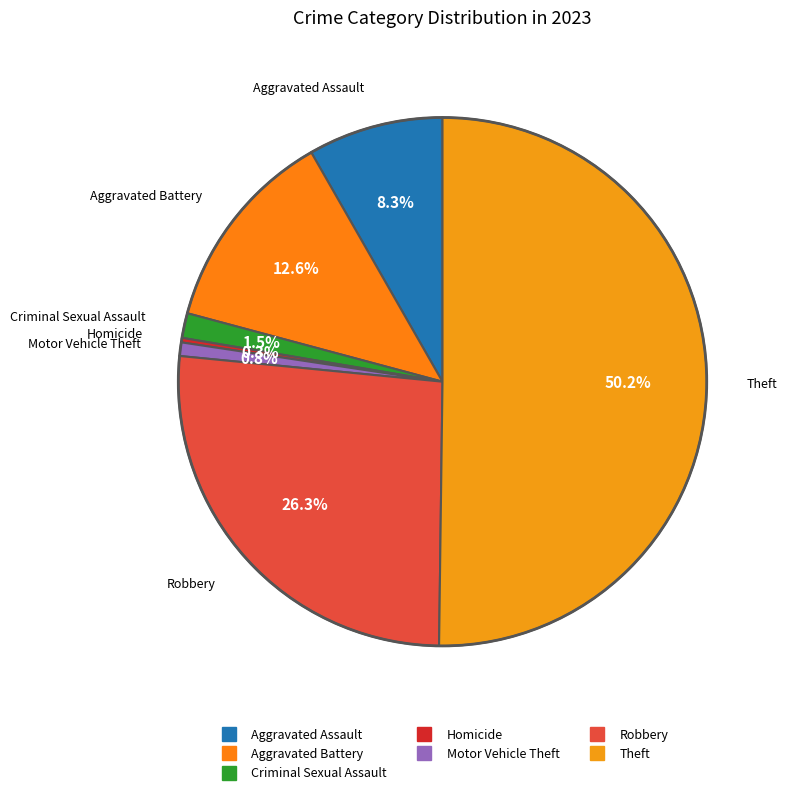

Is it true that Robbery is 26% of the pie?

True